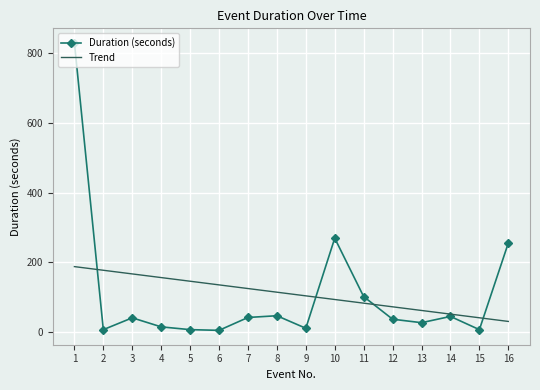

At which label is Duration (seconds) closest to 417?

10